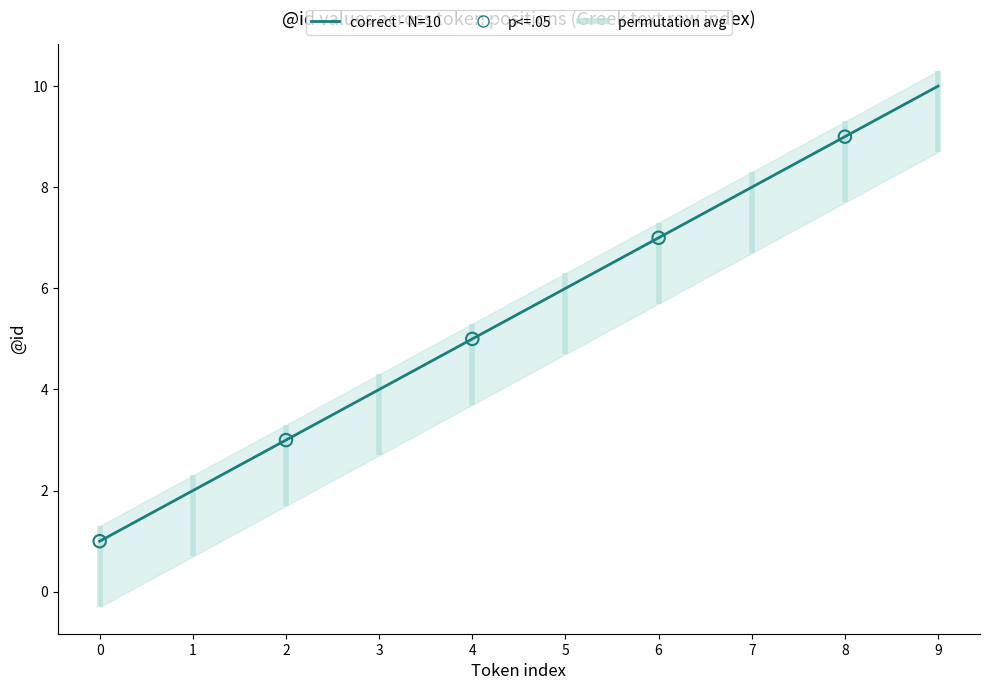

What is the change in value from 2 to 5?

+3